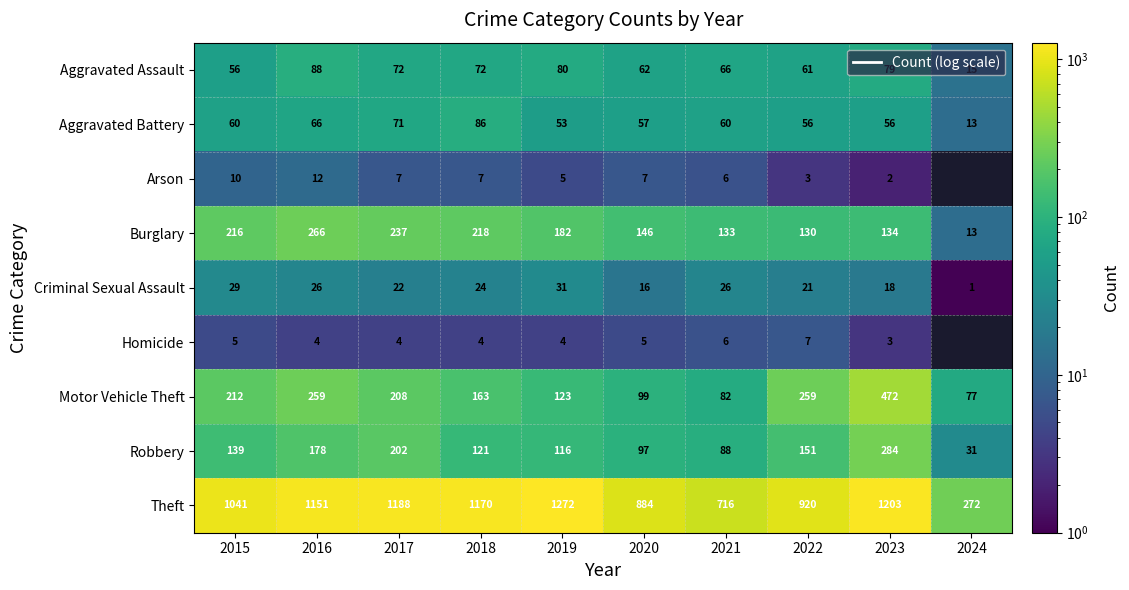

At 2019, list the series in order from smallest to largest.

Homicide, Arson, Criminal Sexual Assault, Aggravated Battery, Aggravated Assault, Robbery, Motor Vehicle Theft, Burglary, Theft